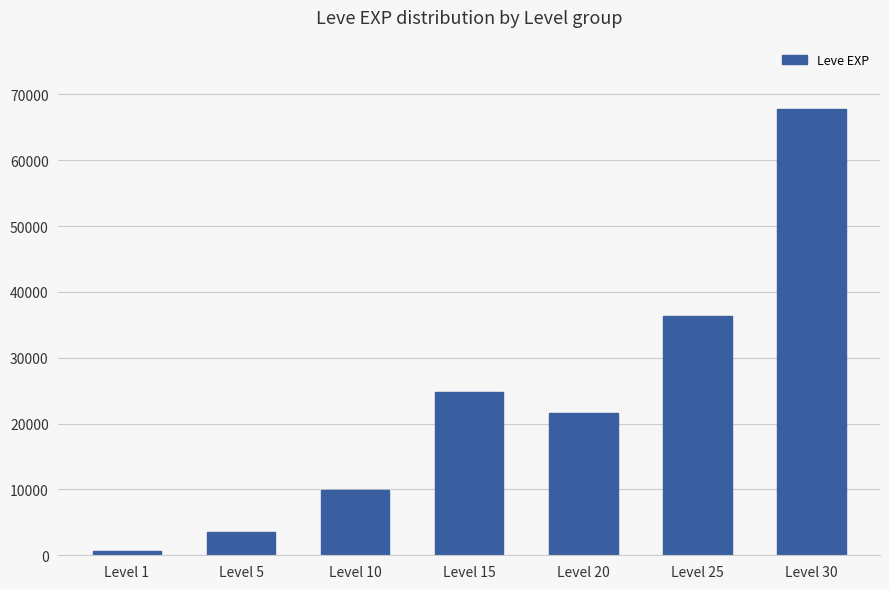

The chart shows a value of 36390 at Level 25. True or false?

True